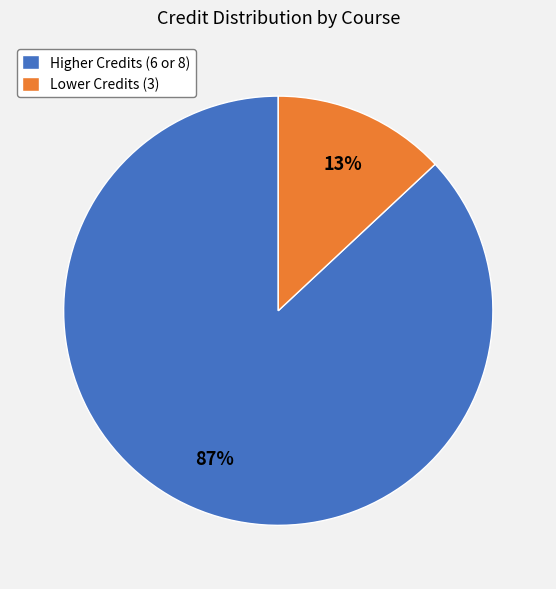

Which slice is the largest?

Higher Credits (6 or 8)